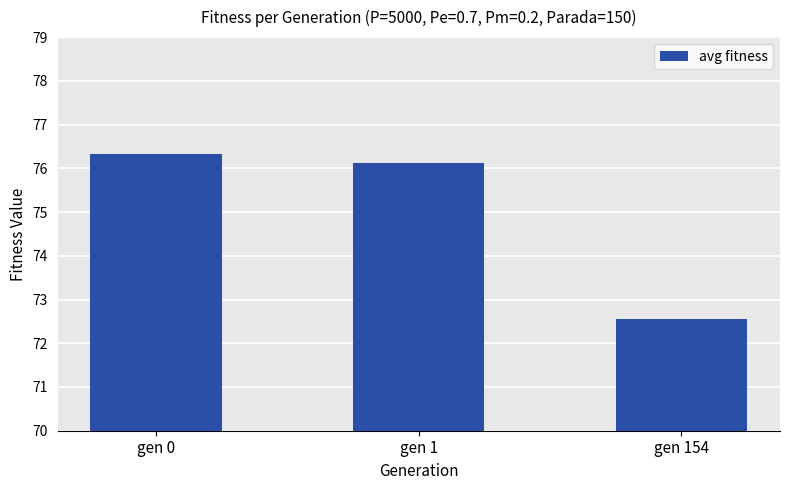

Rank the categories by value from lowest to highest.

gen 154, gen 1, gen 0